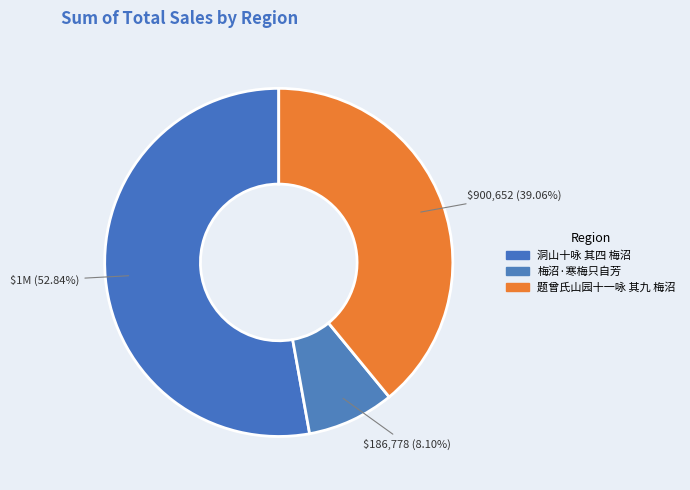

To the nearest percent, what is the average slice percentage?

33%